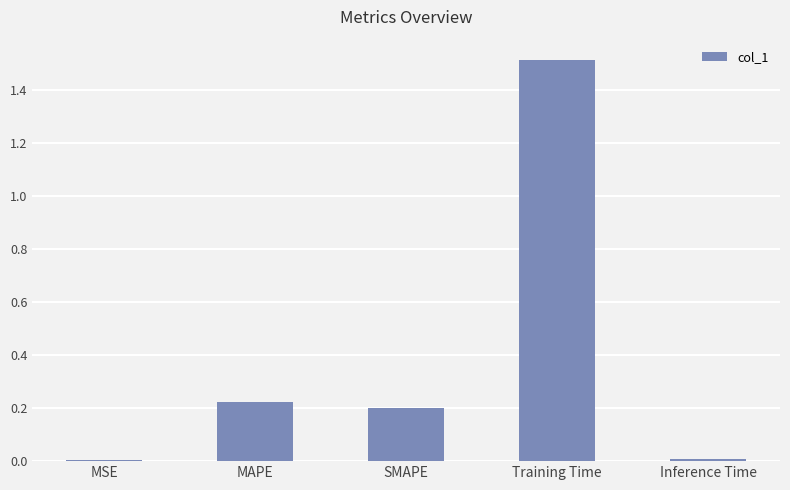

What is the sum of all values?

1.9